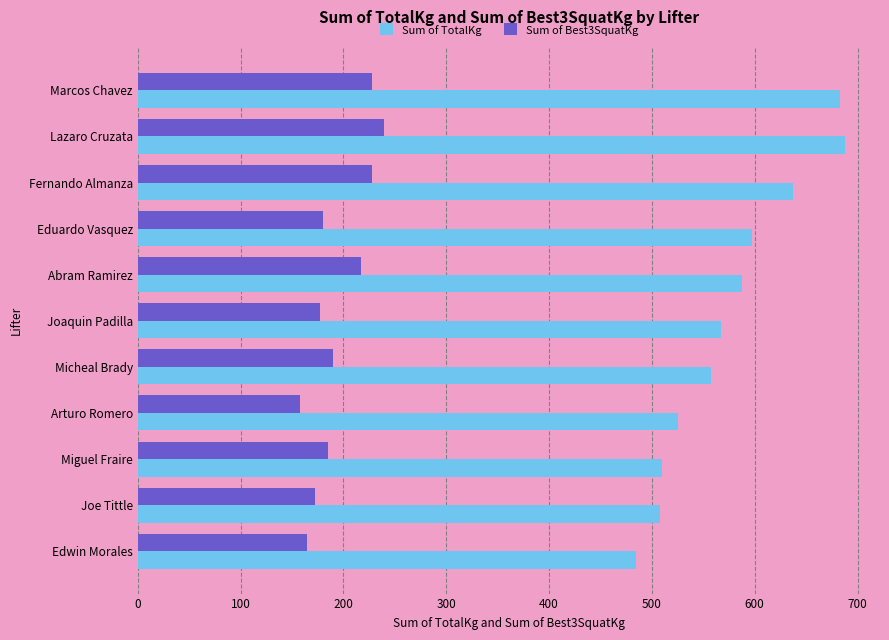

List the series in order of their peak value, highest first.

Sum of TotalKg, Sum of Best3SquatKg